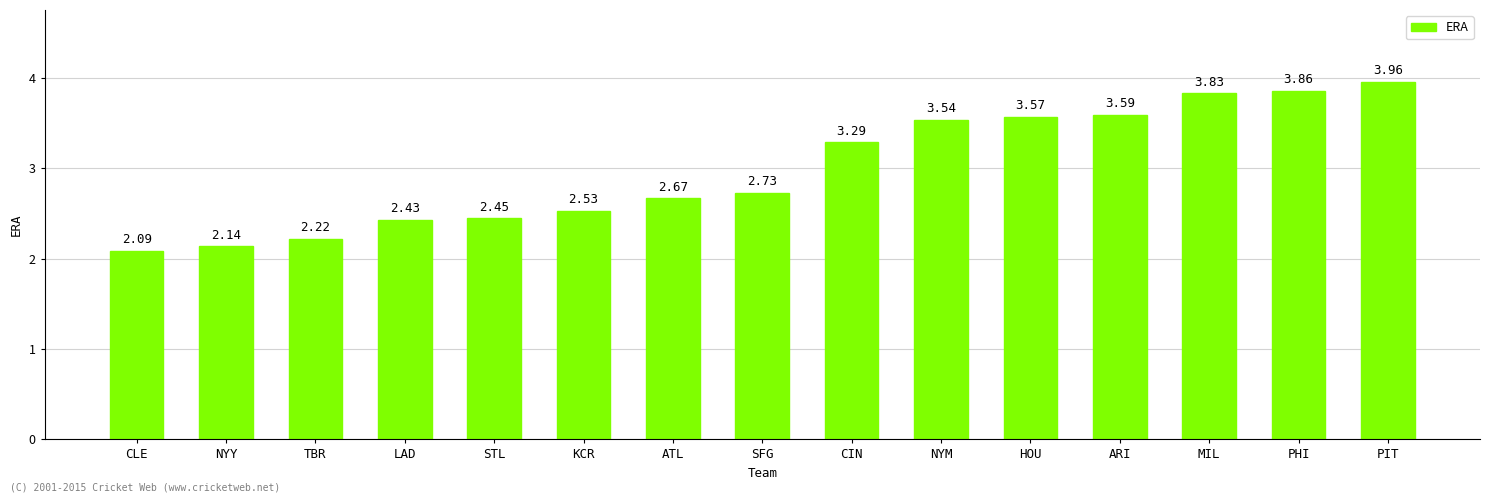

What is the change in value from ATL to SFG?

+0.1